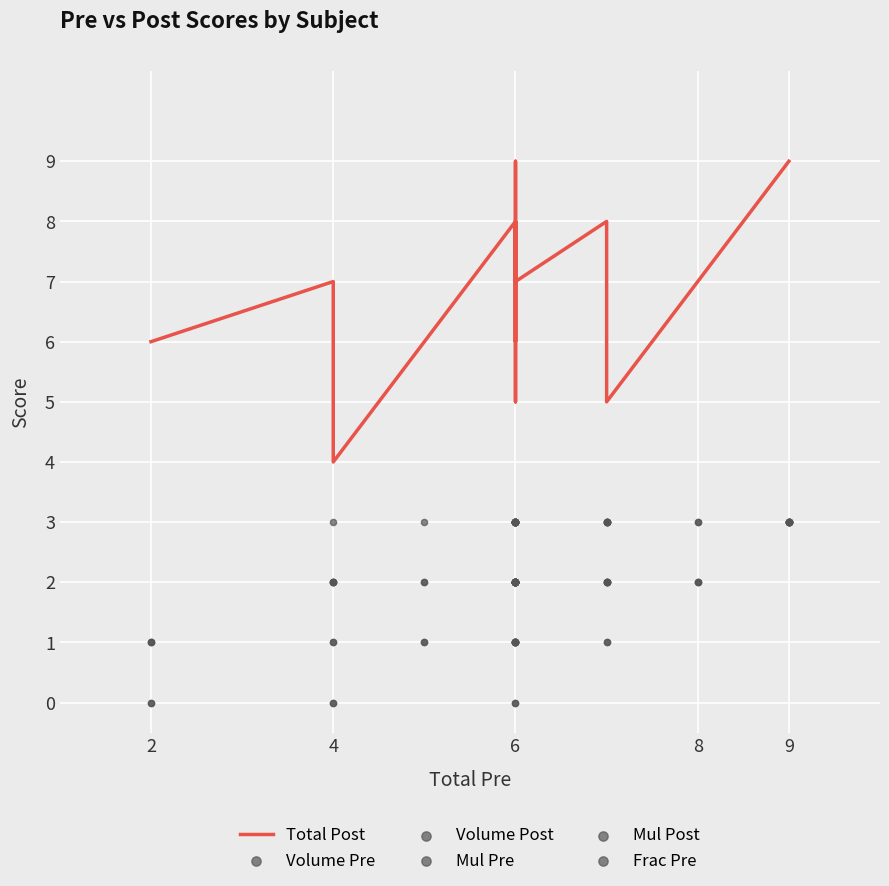

Which series contains the highest Y value?

Total Post